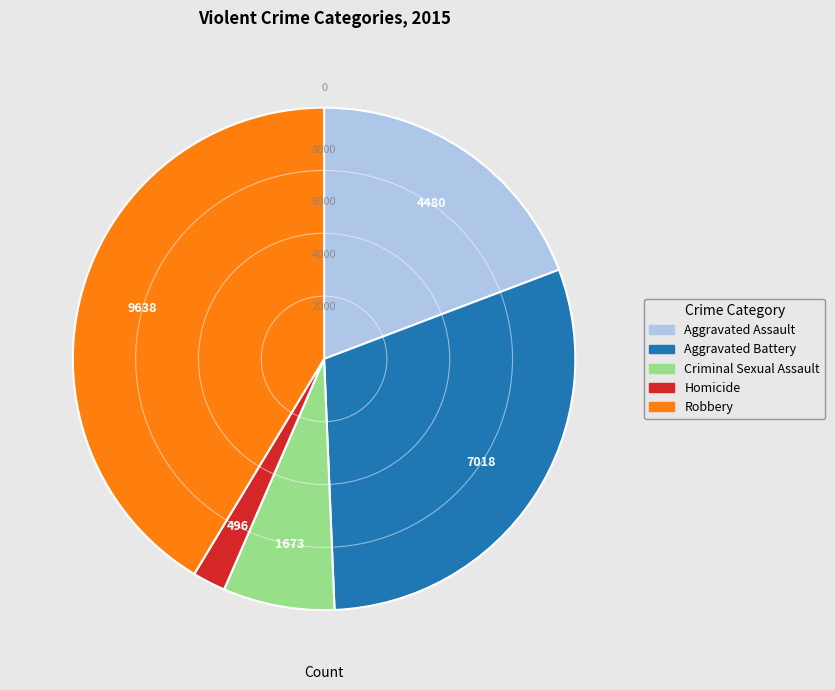

Count the number of slices in the pie.

5